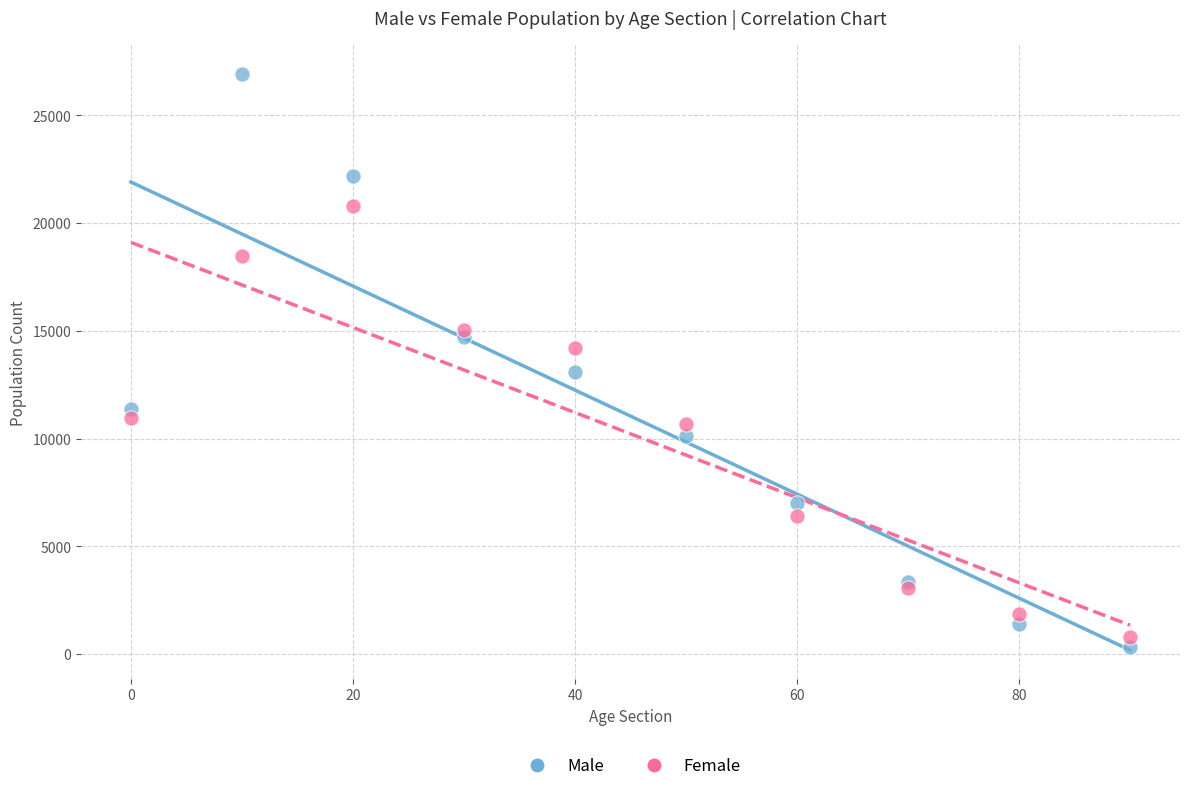

What are all the series names shown in the legend?

Male, Female